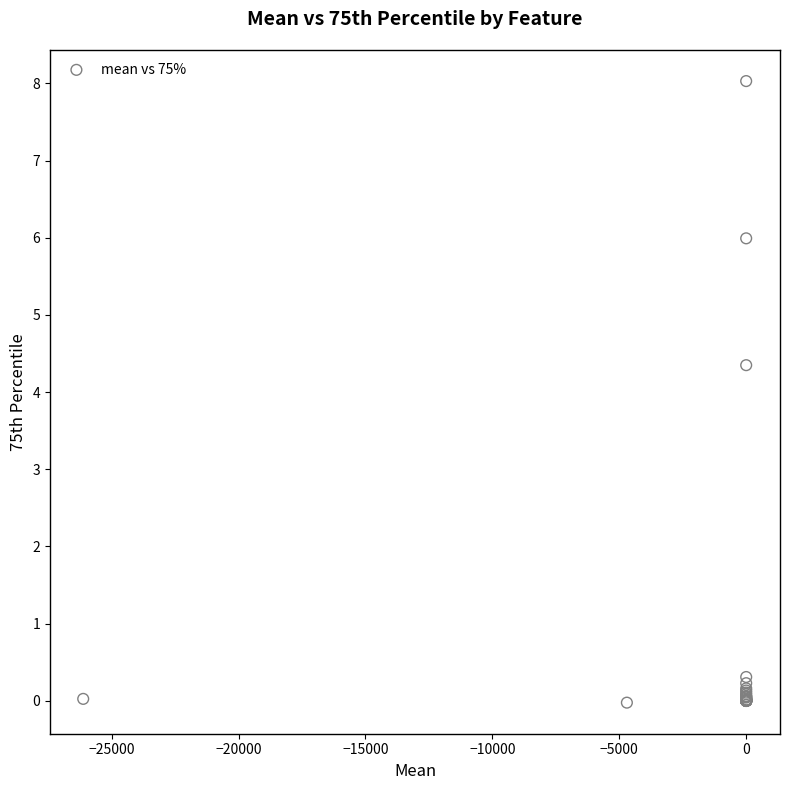

What Y value in the scatter plot is closest to 4?

4.3